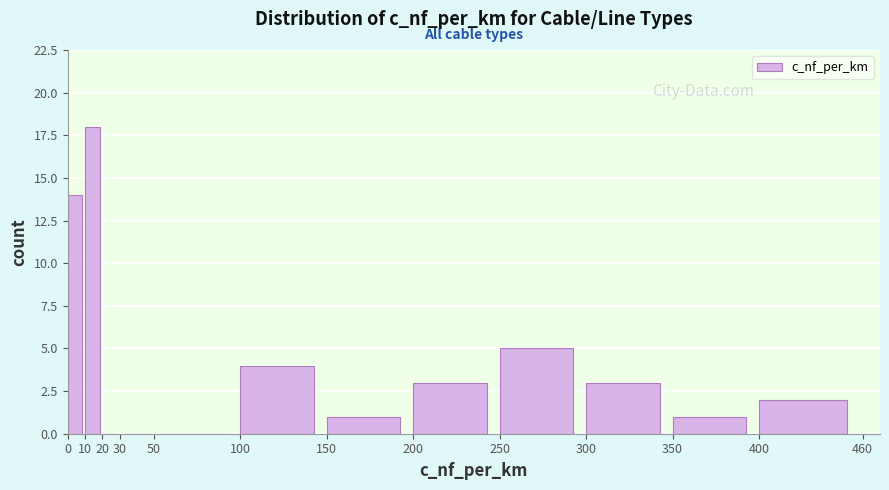

Over which range of the x-axis is the bar tallest?

10 to 20